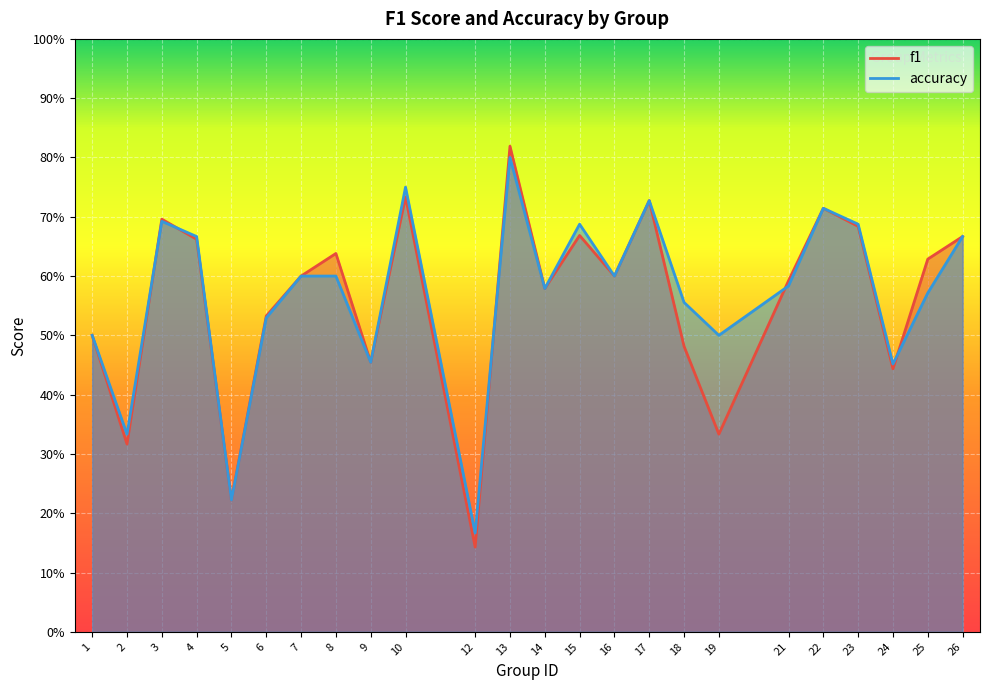

How many interior local peaks does the f1 series have?

7